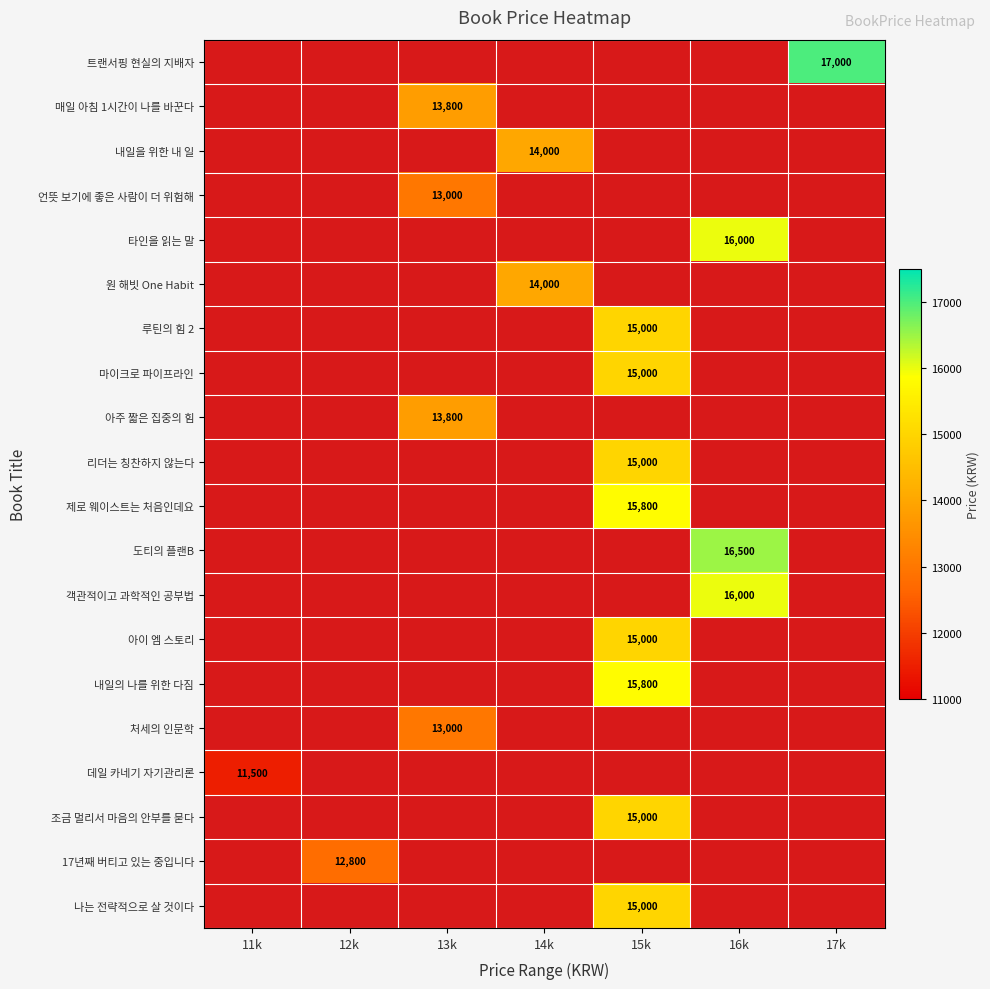

The value of 트랜서핑 현실의 지배자 at 17k is 22639.6. True or false?

False